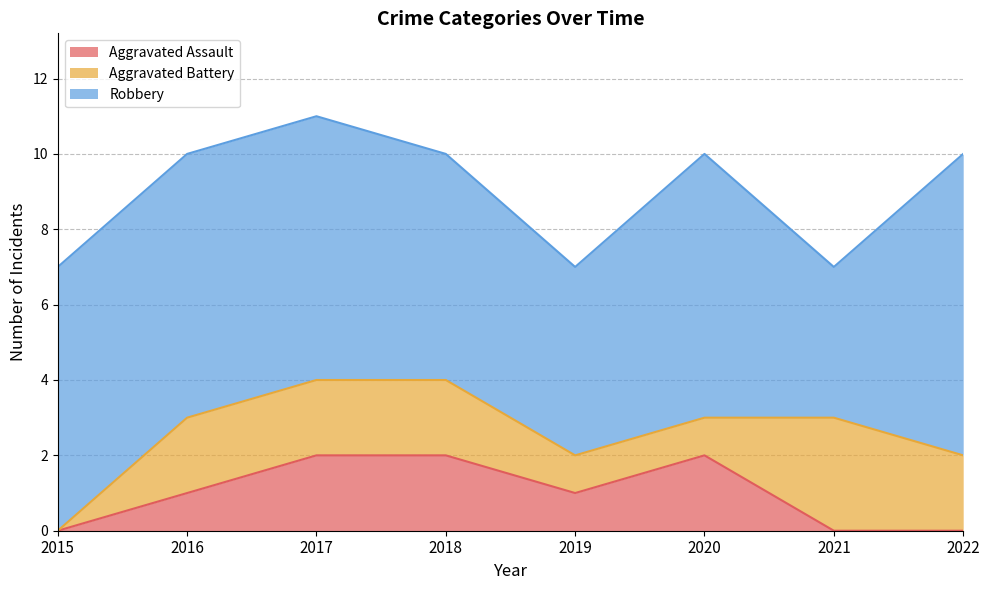

How many data points in Robbery are less than 7?

3